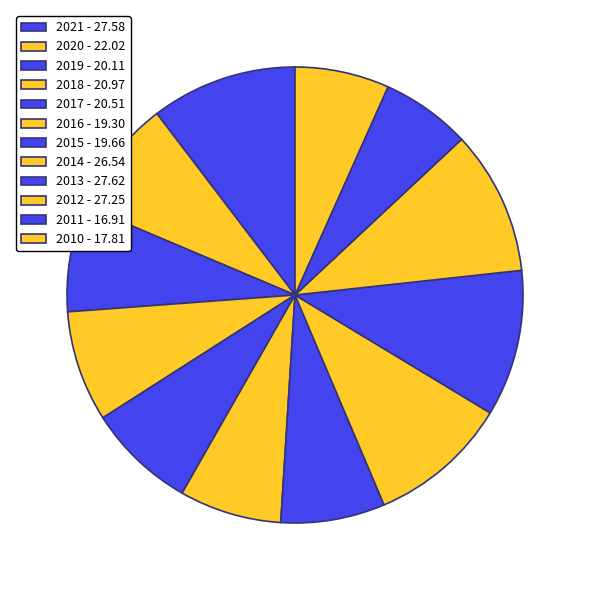

To the nearest percent, what percentage of the pie is 2016?

7%